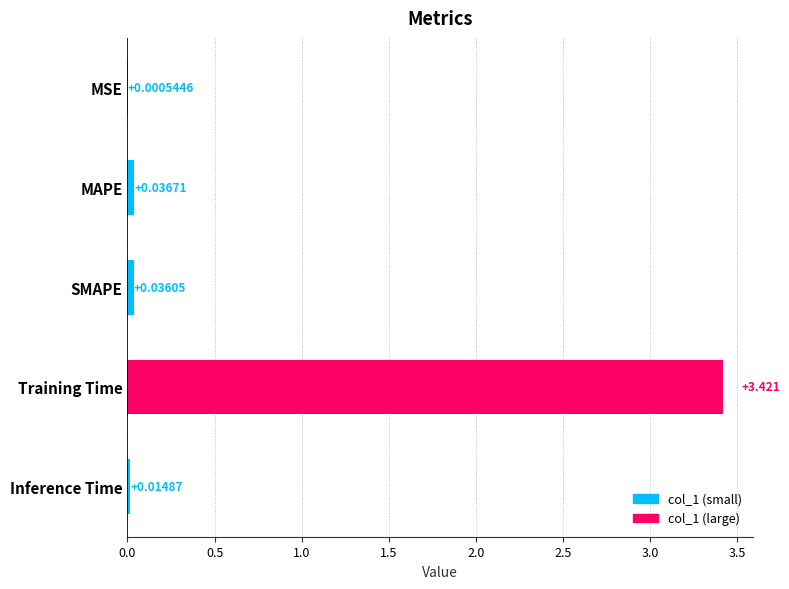

Which label corresponds to the largest value in the chart?

Training Time